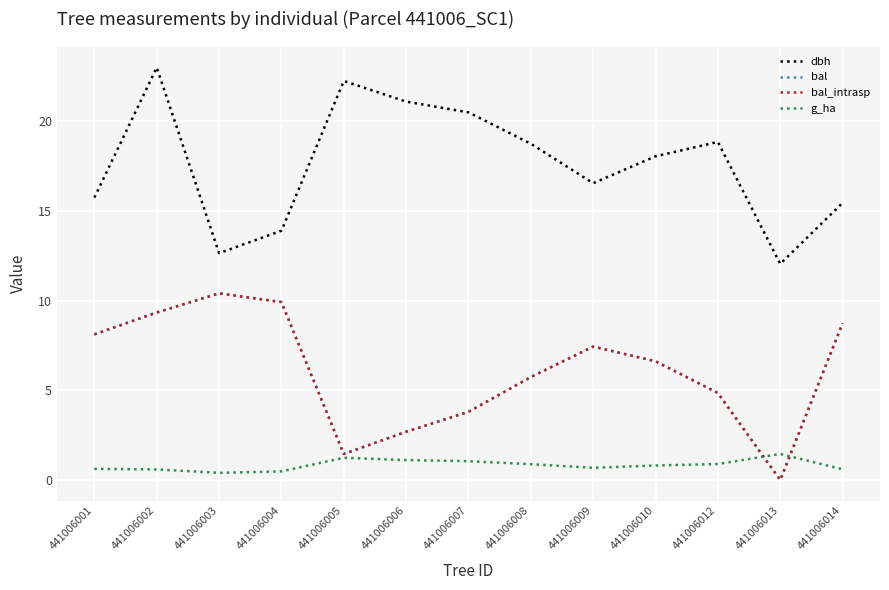

Which category has the highest value in the bal series?

441006003